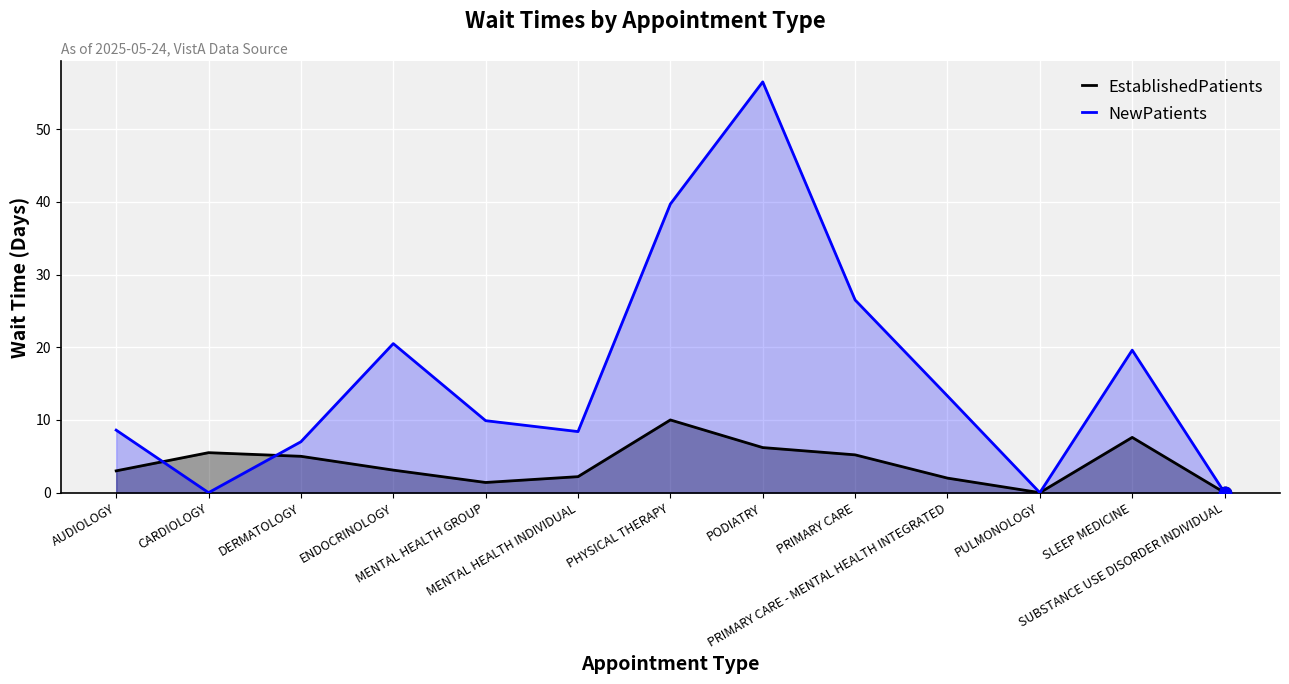

Which series contains the highest Y value?

NewPatients